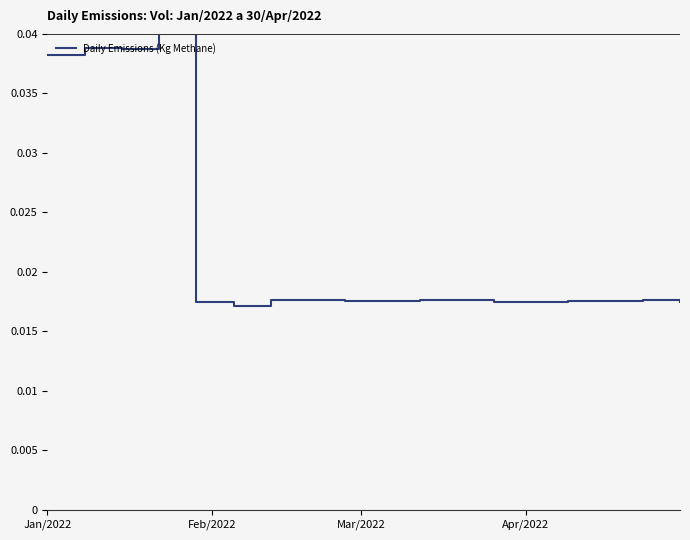

How many lines are shown in the chart?

1